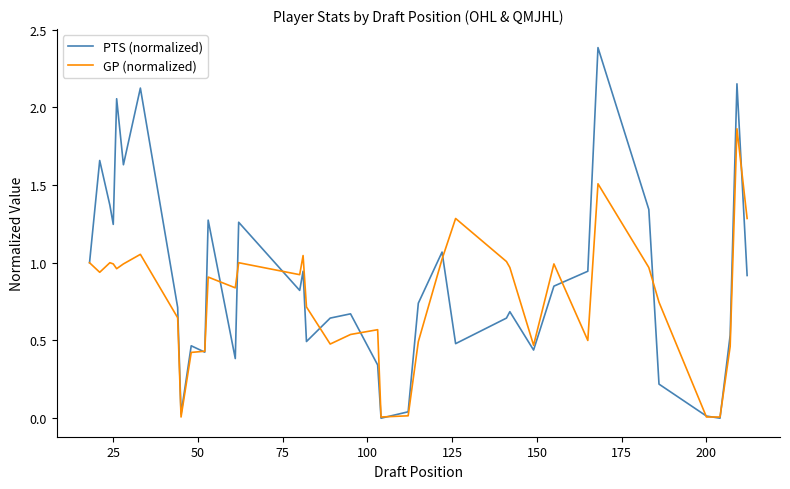

Which series ends up on top after the final intersection of PTS (normalized) and GP (normalized)?

GP (normalized)